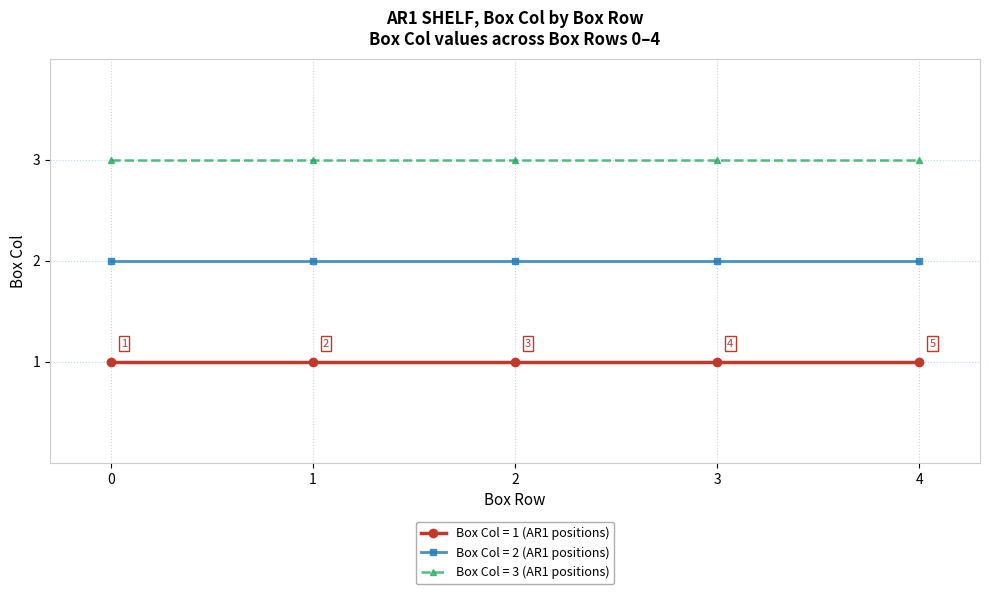

True or false: Box Col = 1 (AR1 positions) and Box Col = 3 (AR1 positions) intersect in this chart.

False